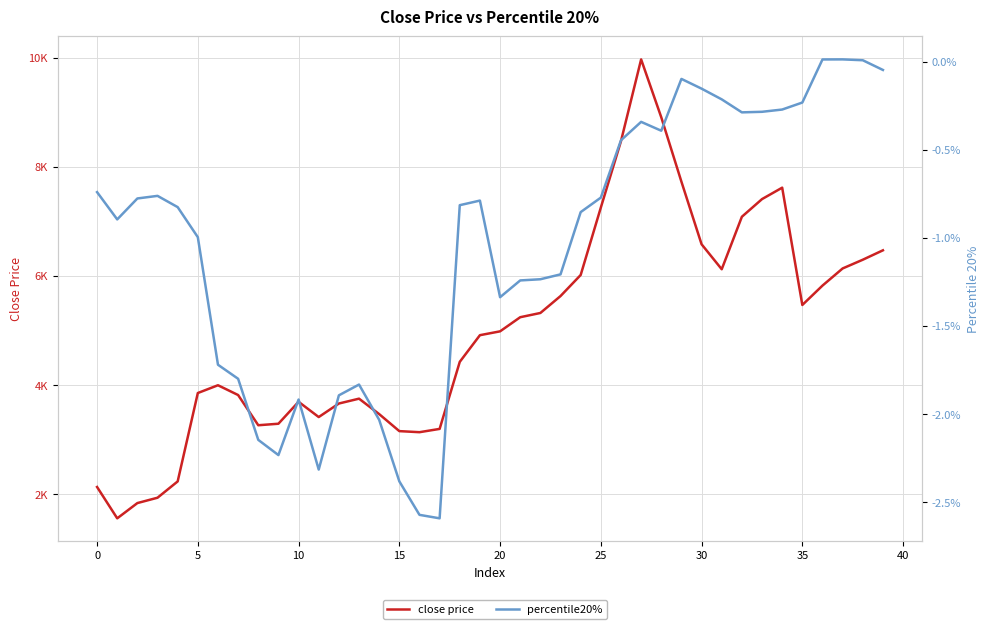

How many values in the percentile20% series exceed 0?

3